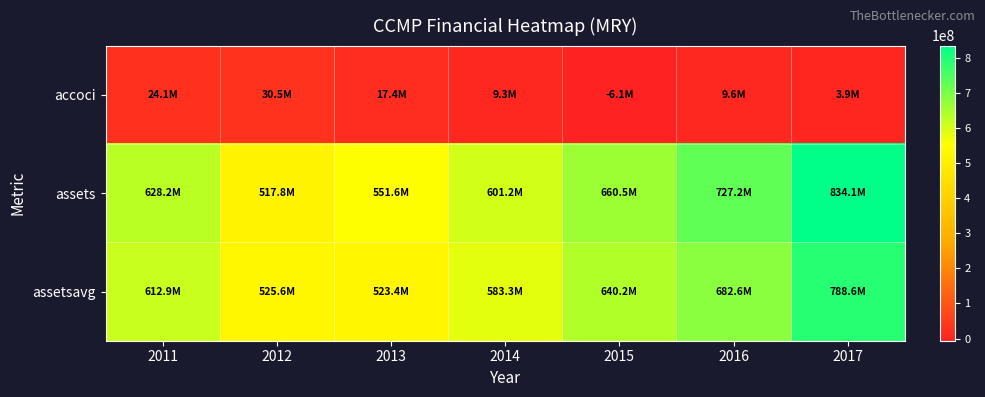

How many distinct data groups are displayed?

3